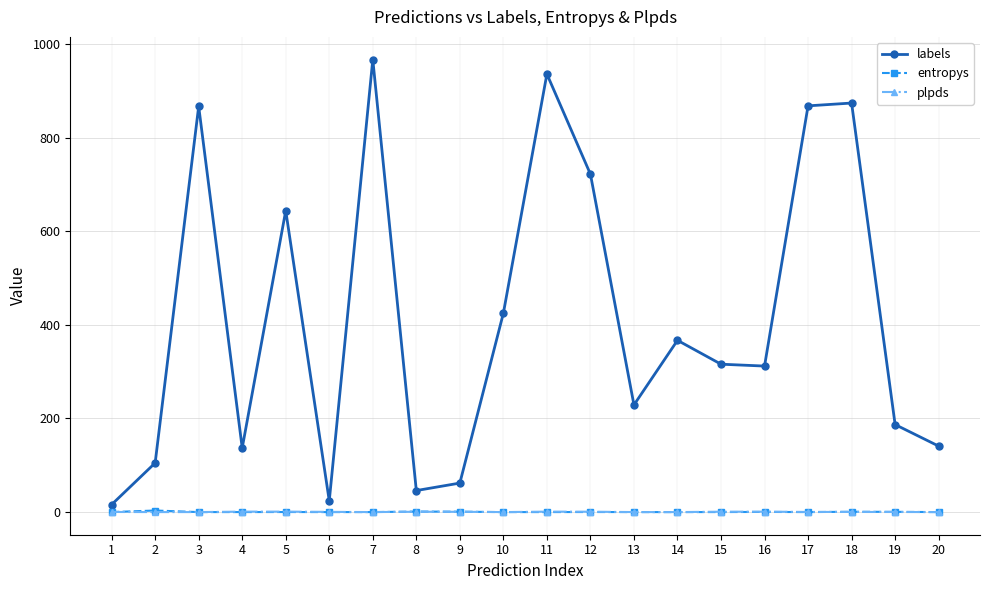

Which series changed the most between 9 and 10?

labels